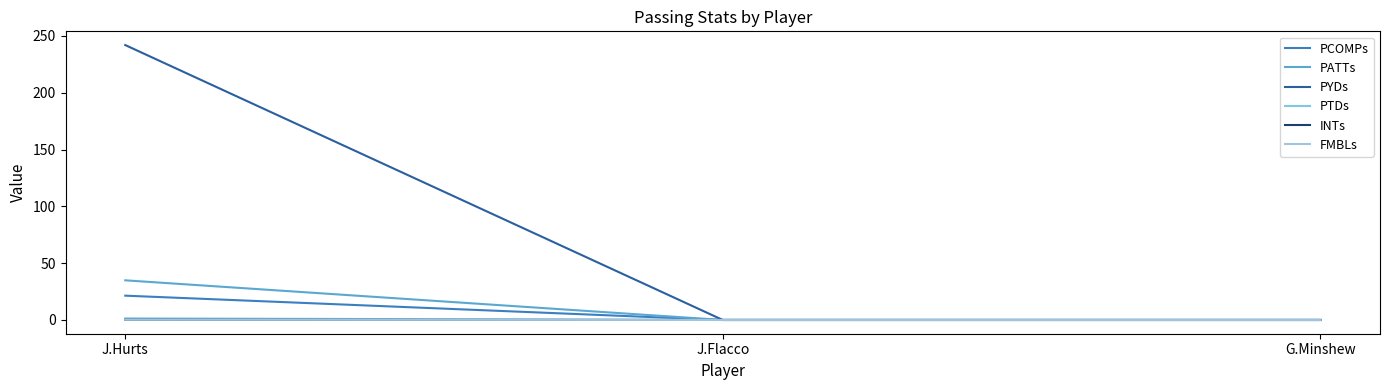

Count the number of categories in the chart.

3